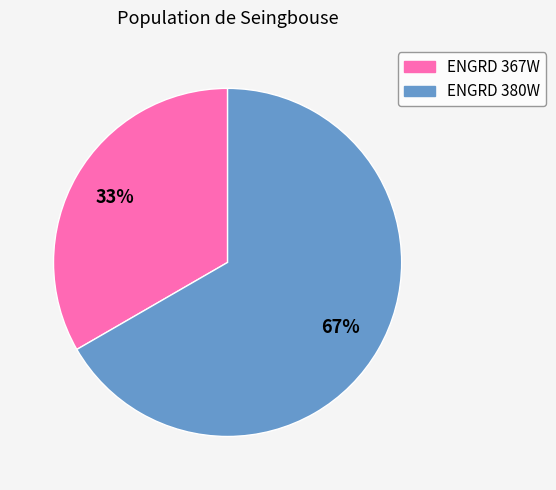

What percentage is the ENGRD 380W slice, to the nearest percent?

67%